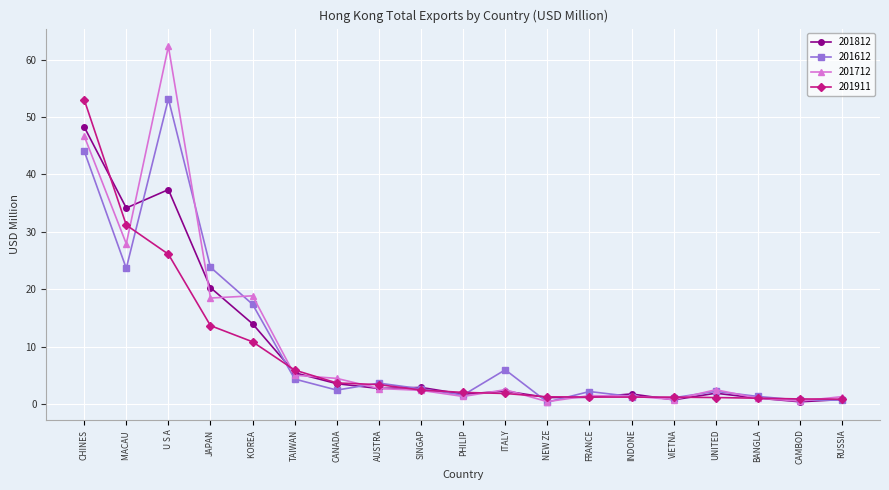

How many series are shown in this chart?

4